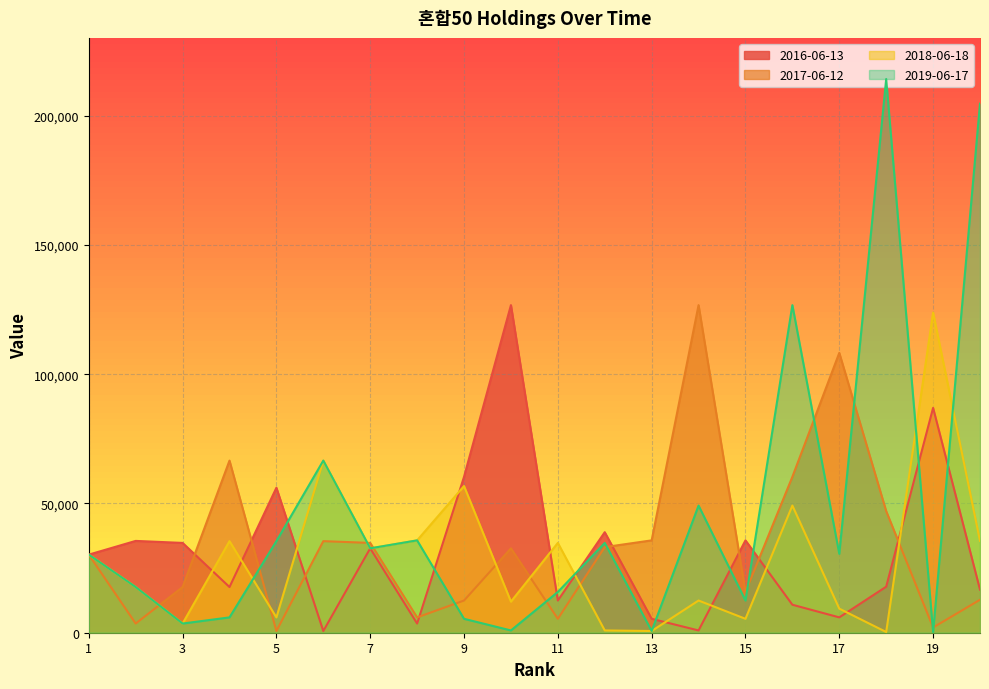

What is the greatest value displayed?

214150